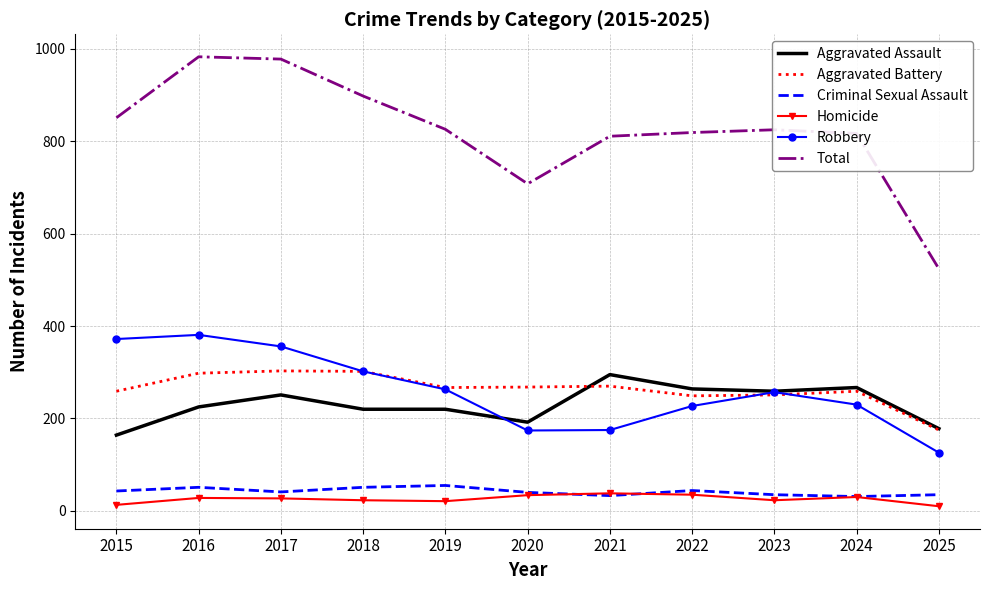

Is it true that Robbery equals 566 at 2016?

False